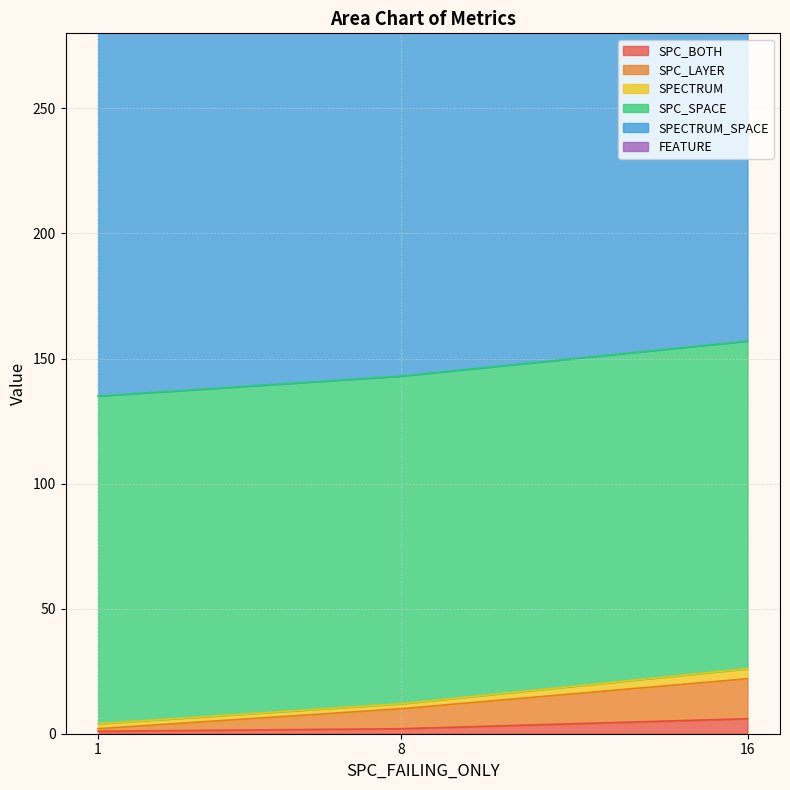

Is it true that SPC_BOTH equals 6 at 16?

True